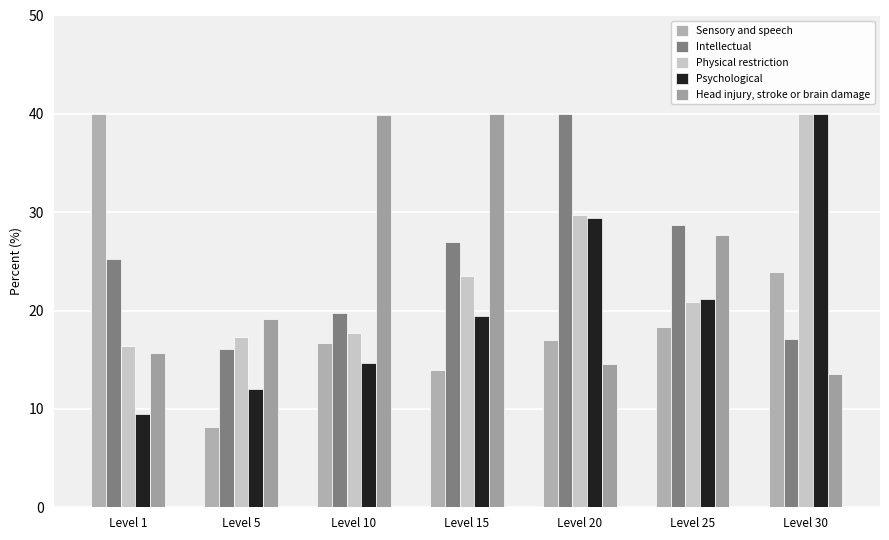

Are the bars grouped side by side (vs. stacked)?

Yes